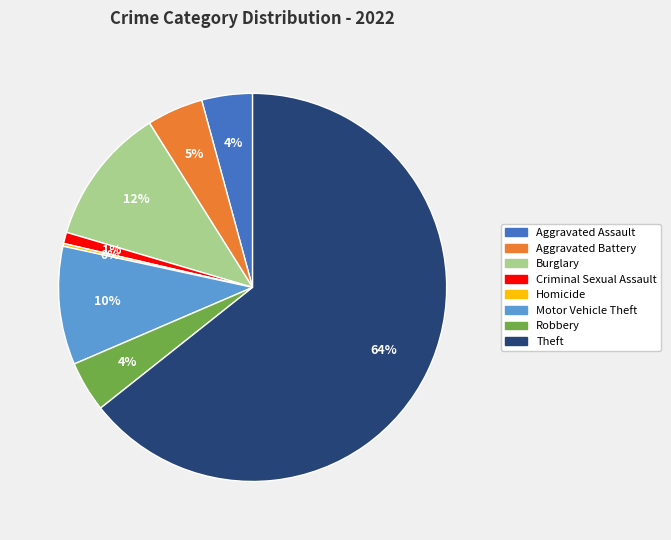

To the nearest percent, what is the difference between the largest and smallest slice percentages?

64%